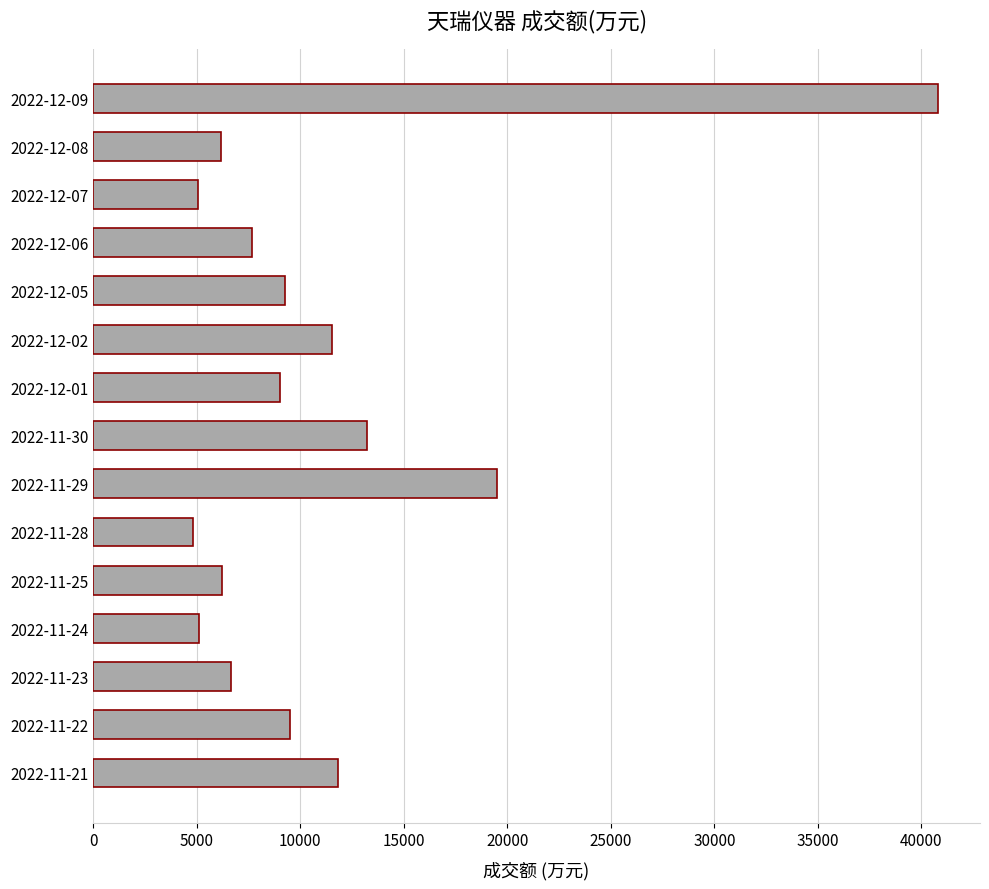

At which label is the value closest to 22796?

2022-11-29